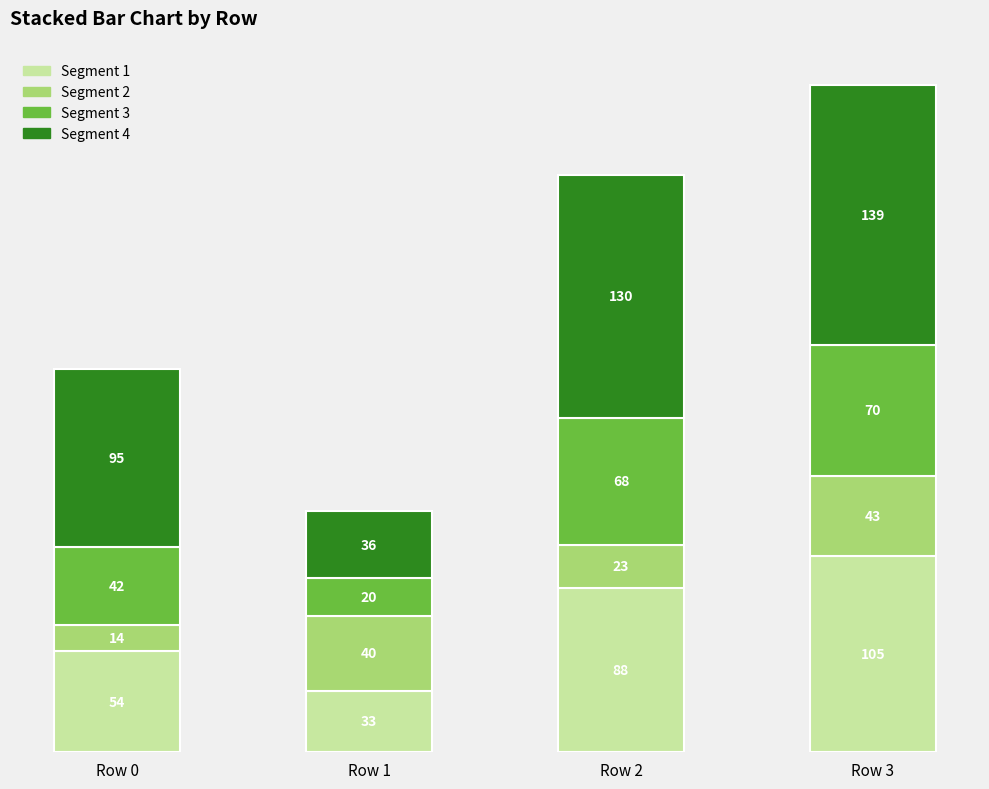

What is the lowest value of the Segment 1 series?

33